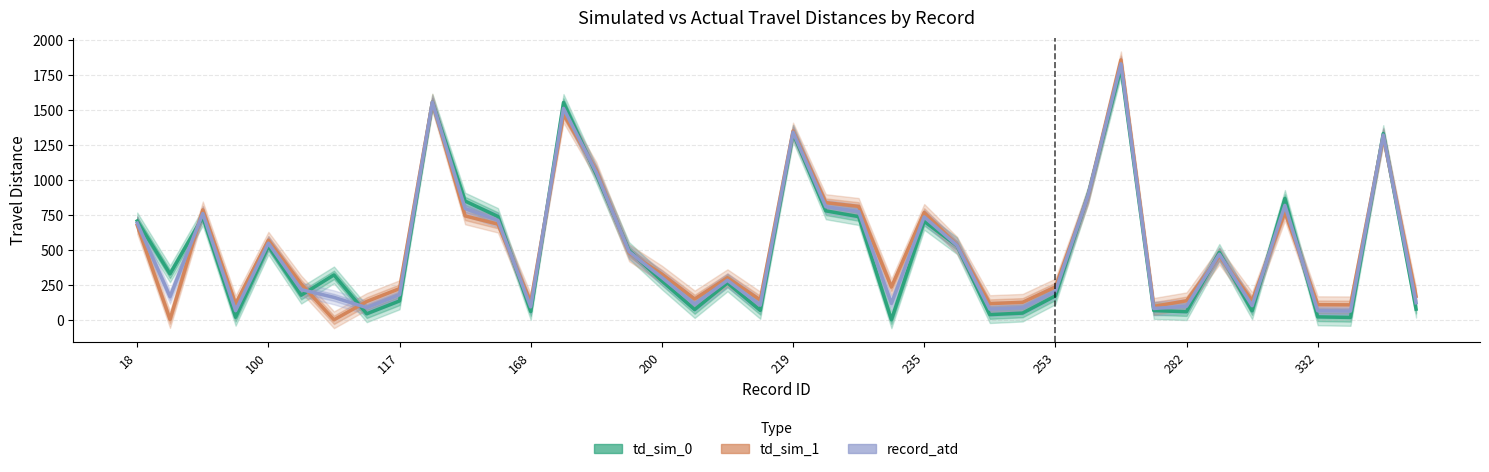

Is the value of td_sim_1 at 31 greater than the value of td_sim_0 at 14?

No